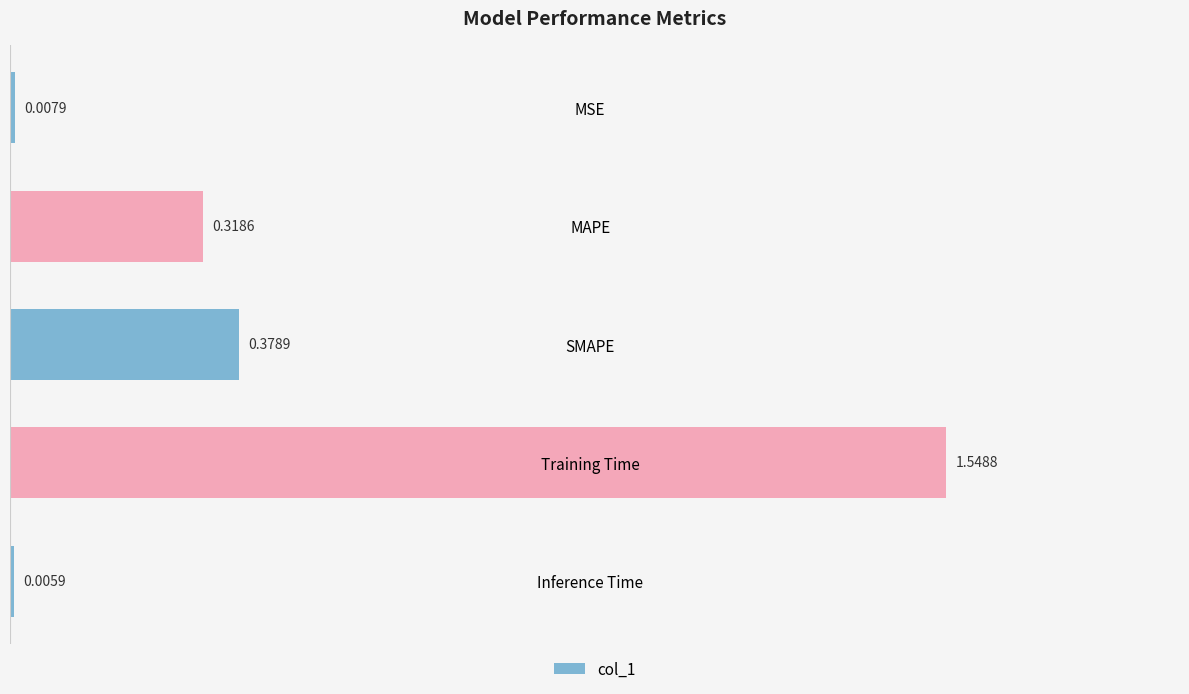

At which label is the value closest to 0?

Inference Time